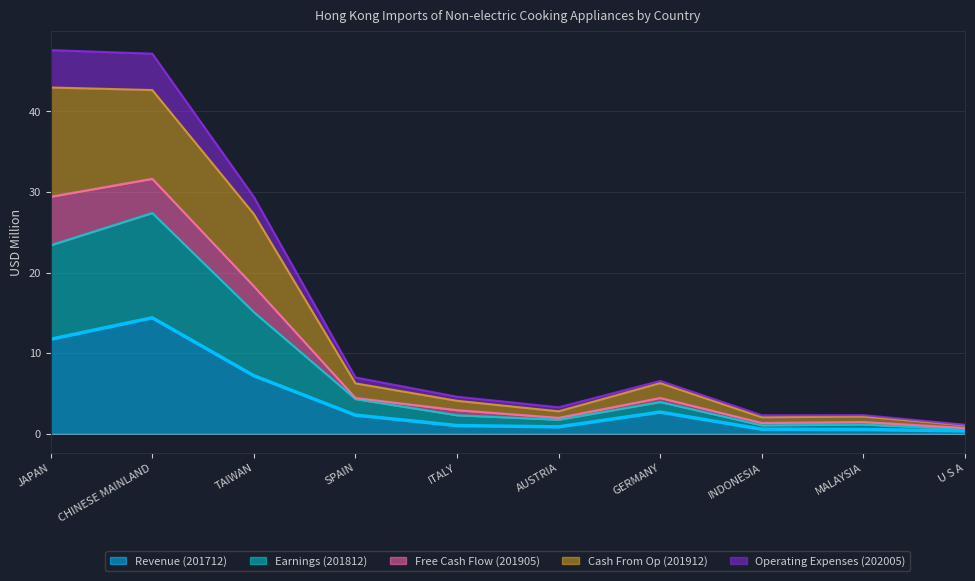

True or false: Cash From Op (201912) and Revenue (201712) cross at least once.

False